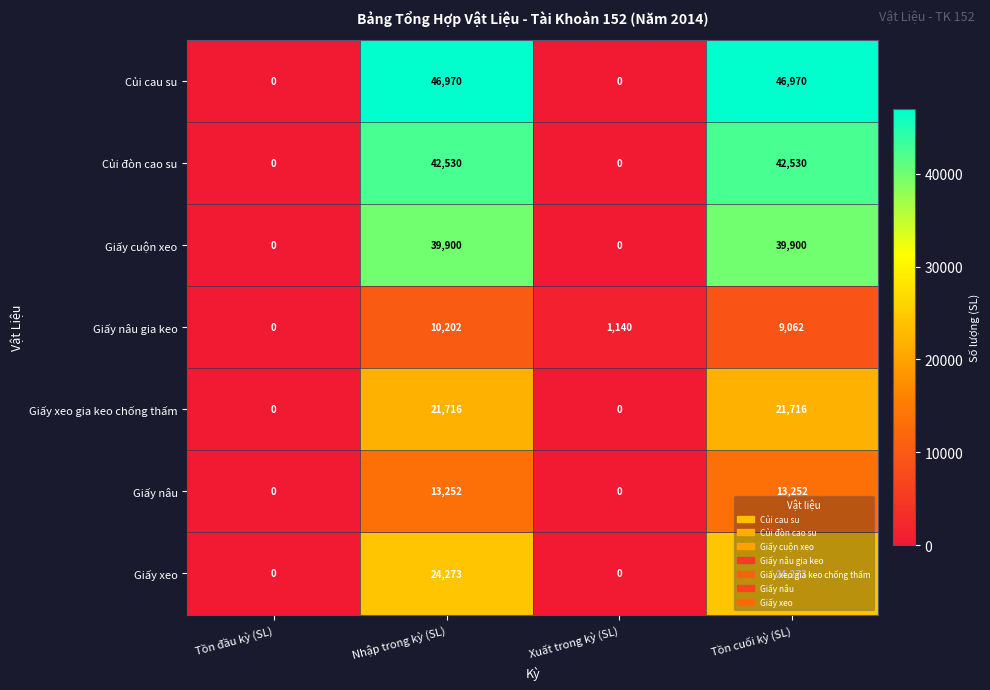

What is the difference between the maximum and minimum values in the Giấy nâu series?

13252